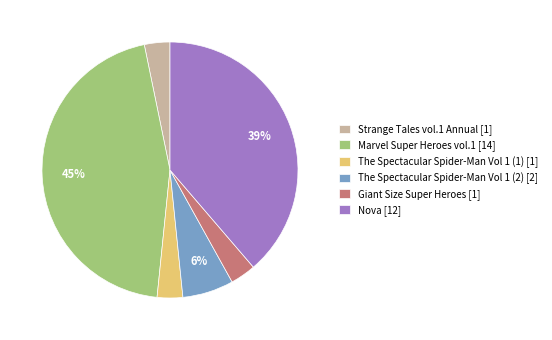

The Strange Tales vol.1 Annual slice represents 3% of the pie. True or false?

True